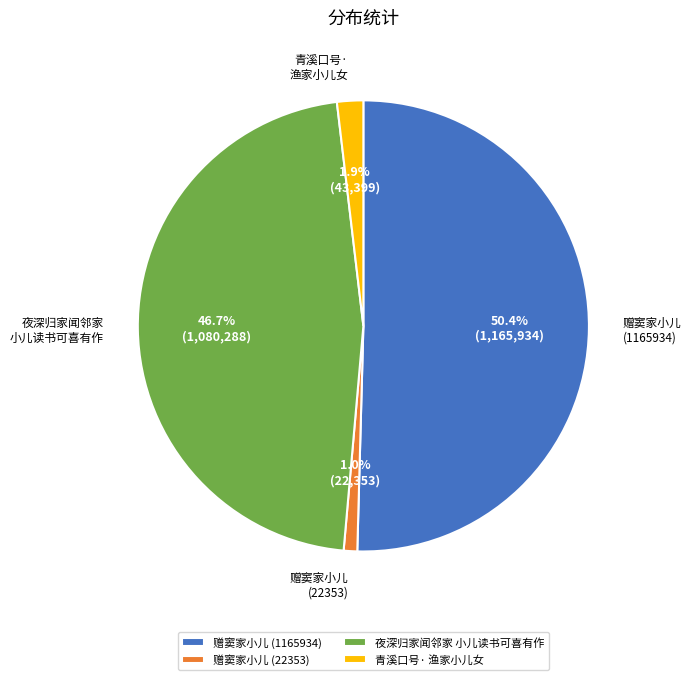

Which category has the biggest portion of the pie?

赠窦家小儿 (1165934)